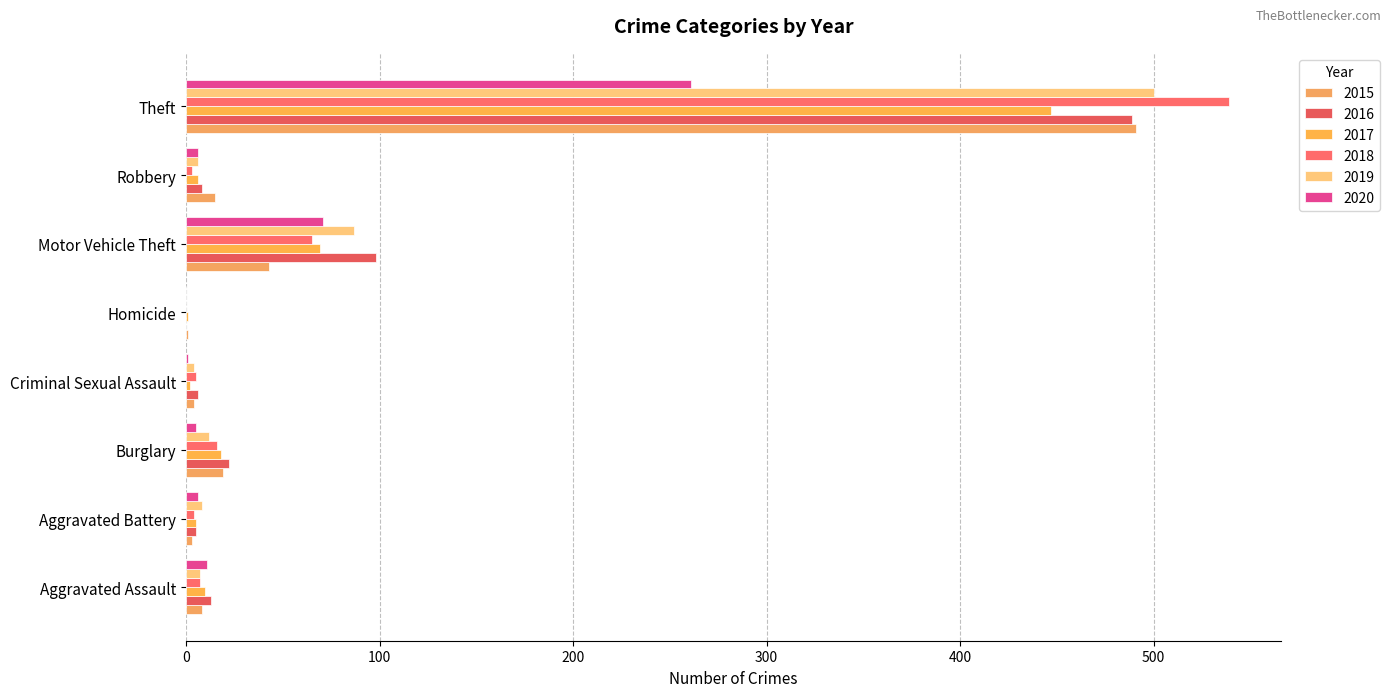

The 2017 series shows 18 at Burglary. True or false?

True